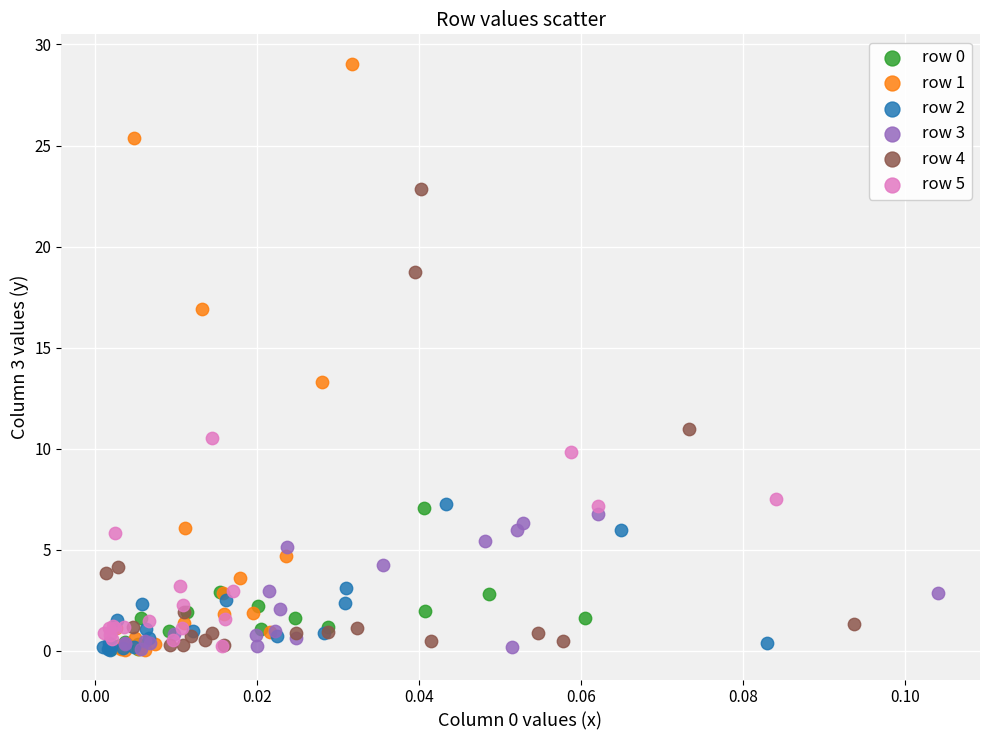

Which series has the largest Y range (max minus min)?

row 1